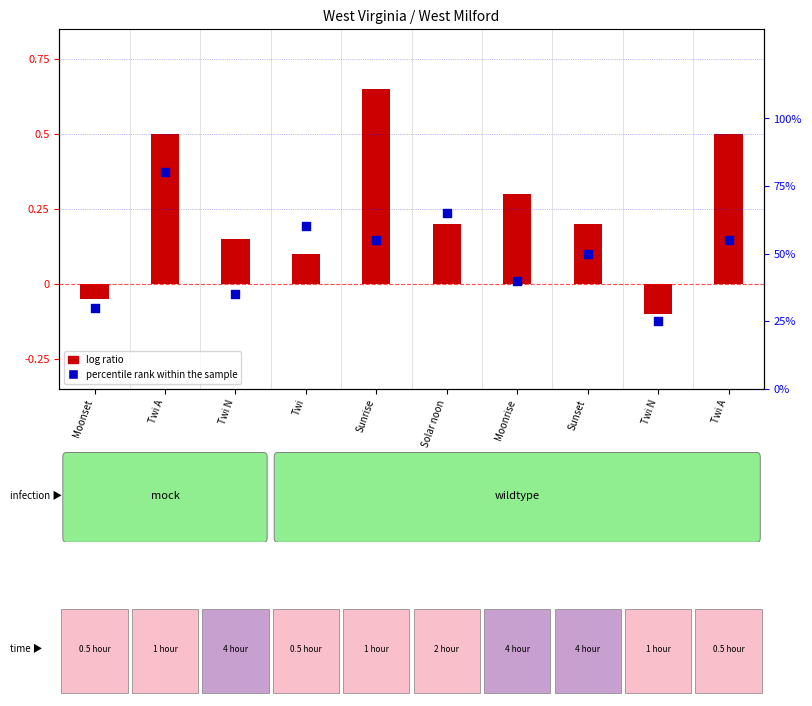

What is the total value across all series at Twi A?

1.3